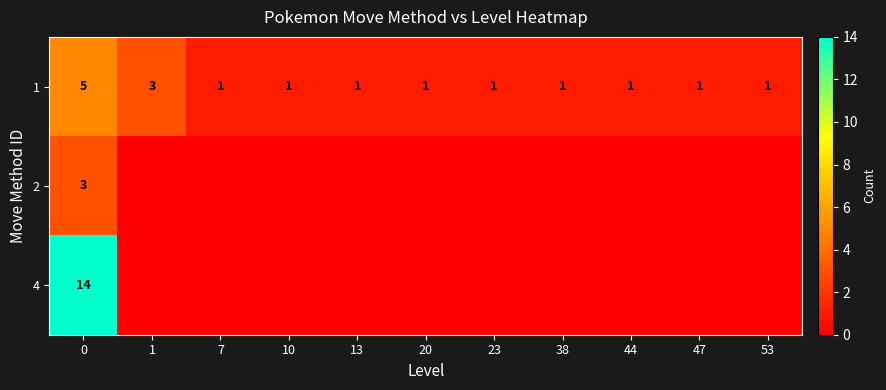

Is it true that 4 equals 14 at 0?

True